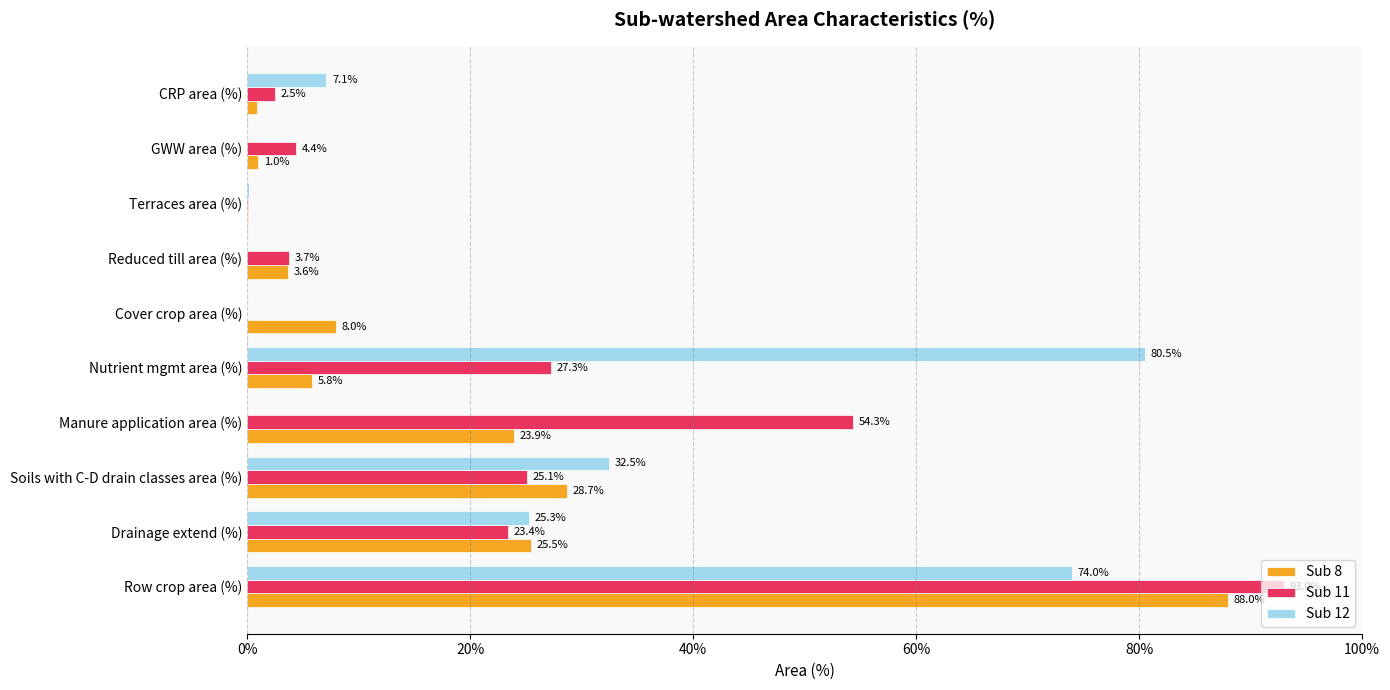

Rank the series by their maximum value, from highest to lowest.

Sub 11, Sub 8, Sub 12